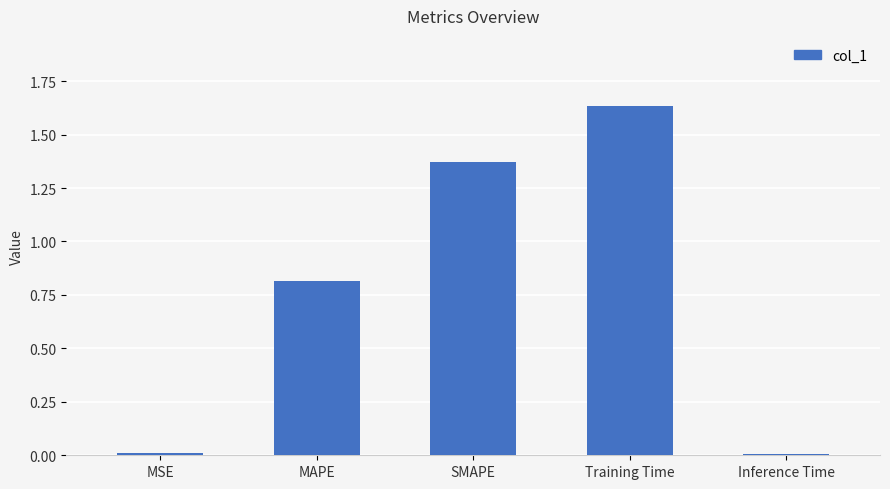

Between Inference Time and Training Time, which is larger?

Training Time